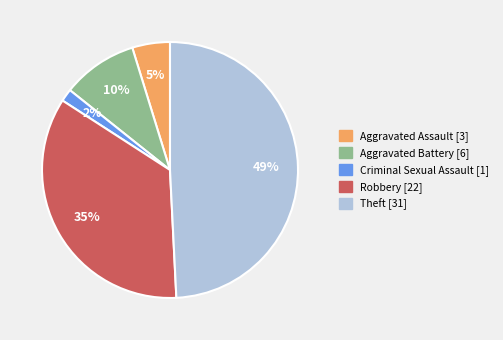

Between Robbery and Aggravated Assault, which is larger?

Robbery